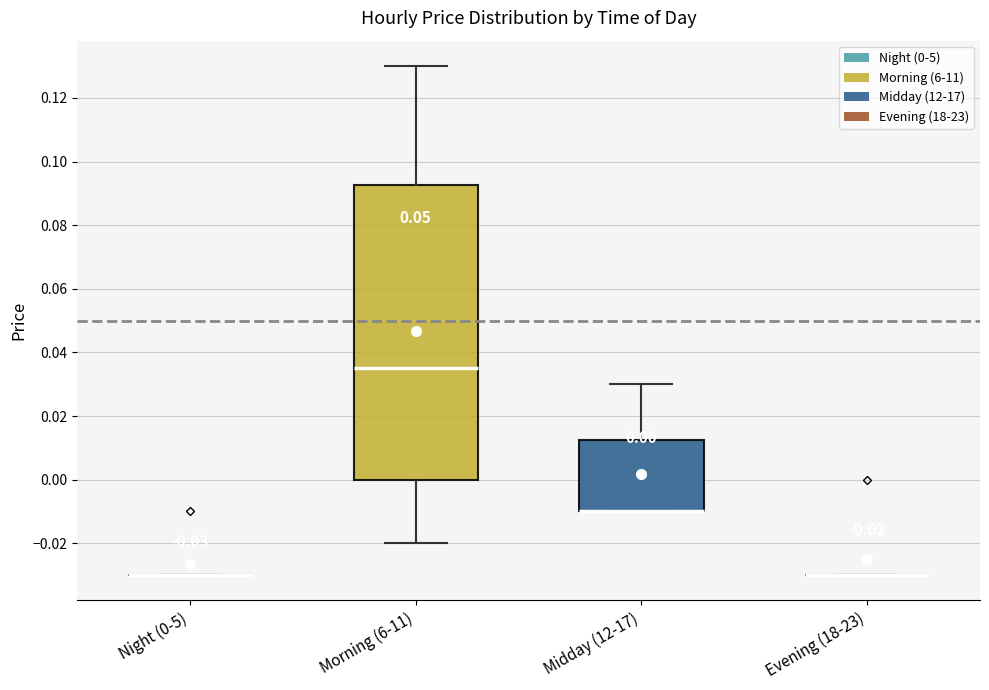

Comparing the boxes themselves (not the whiskers), which one is the tallest?

Morning (6-11)